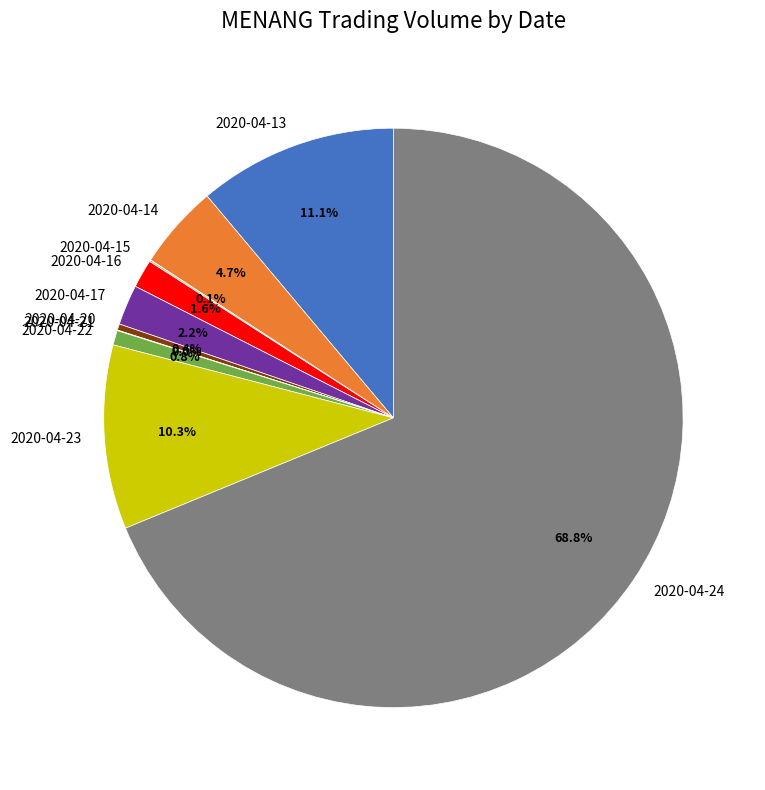

Is it true that 2020-04-20 is 0% of the pie?

True